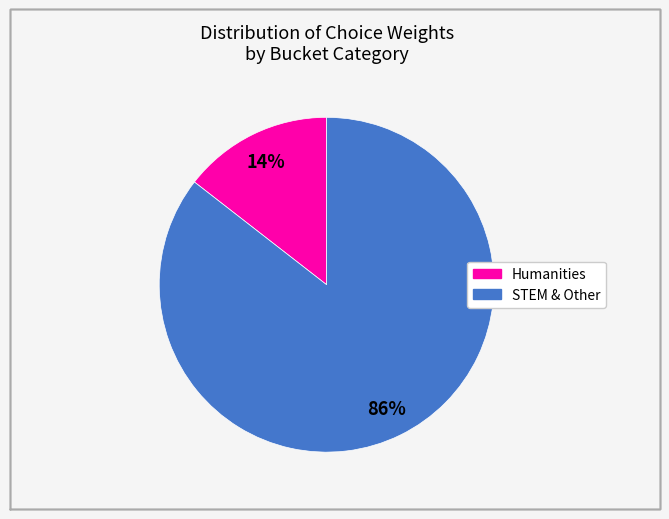

Does any single category account for the majority?

Yes